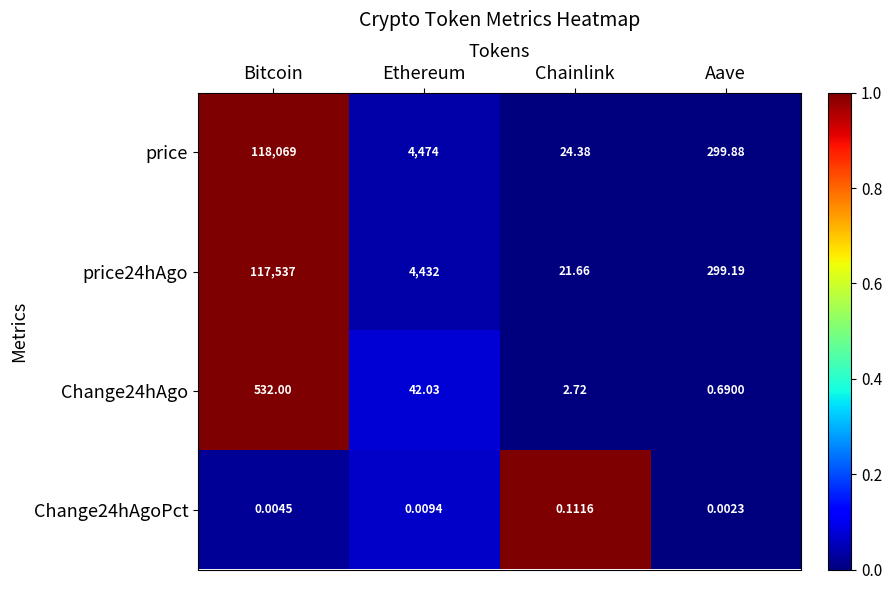

At which category is the sum across all series the highest?

Bitcoin